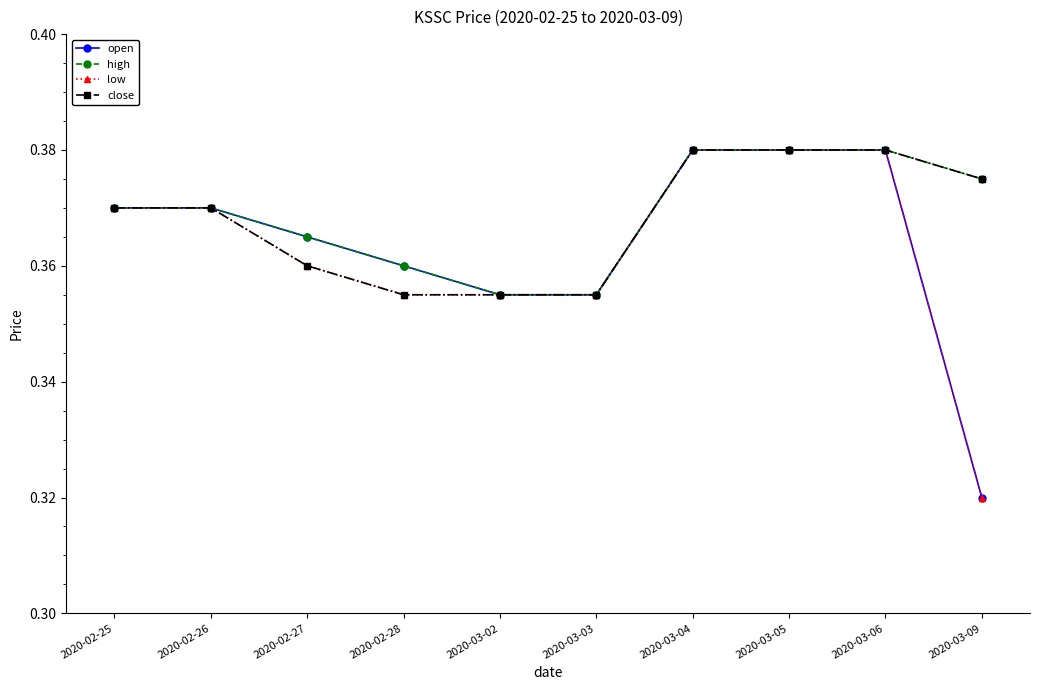

What position from the left is 2020-02-26?

2